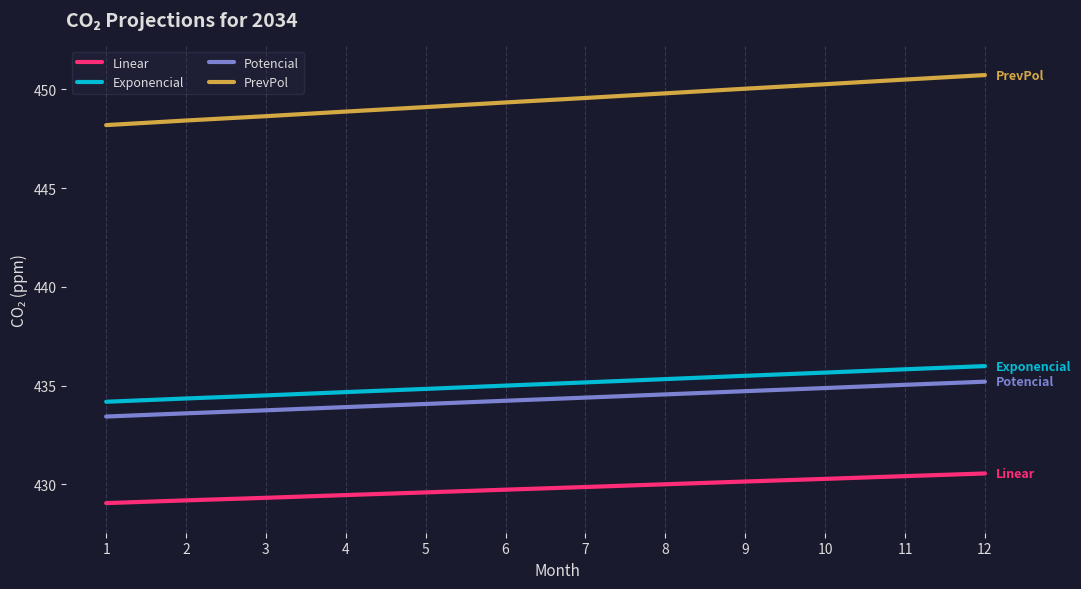

What are all the series names shown in the legend?

Linear, Exponencial, Potencial, PrevPol